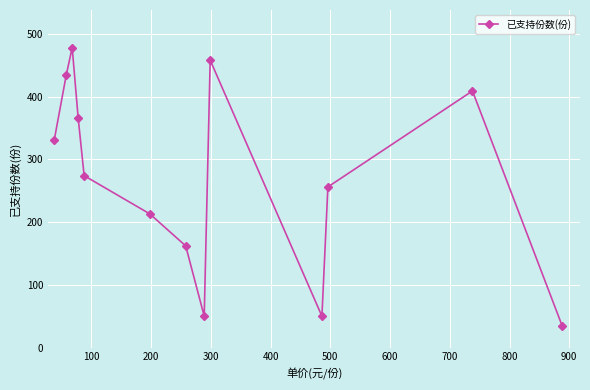

How many points are lower than both their immediate neighbors (excluding endpoints)?

2